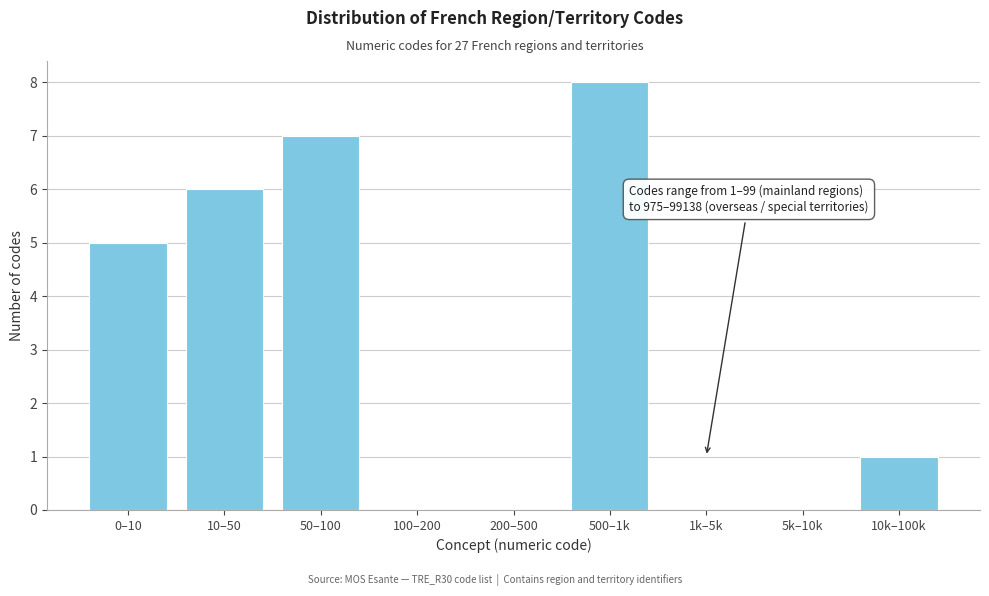

Reading left to right, transcribe all the data shown in this chart.

0–10=5	10–50=6	50–100=7	100–200=0	200–500=0	500–1k=8	1k–5k=0	5k–10k=0	10k–100k=1